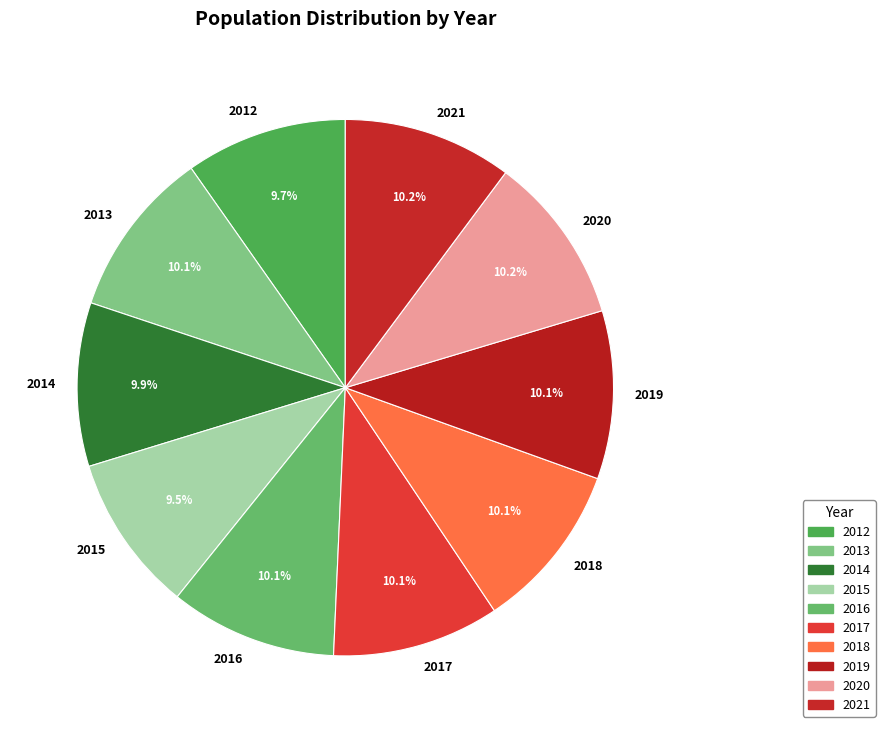

To the nearest percent, what is the combined percentage of 2013 and 2014?

20%